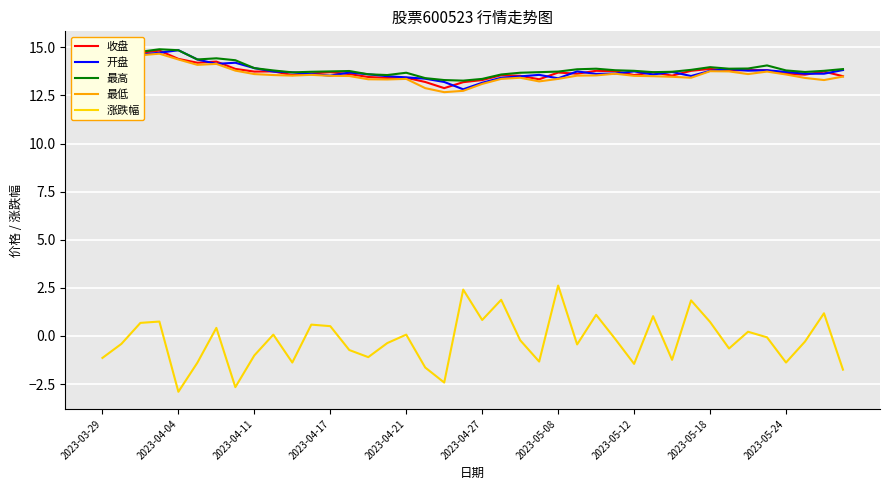

The 开盘 series shows 19.3 at 2023-05-12. True or false?

False